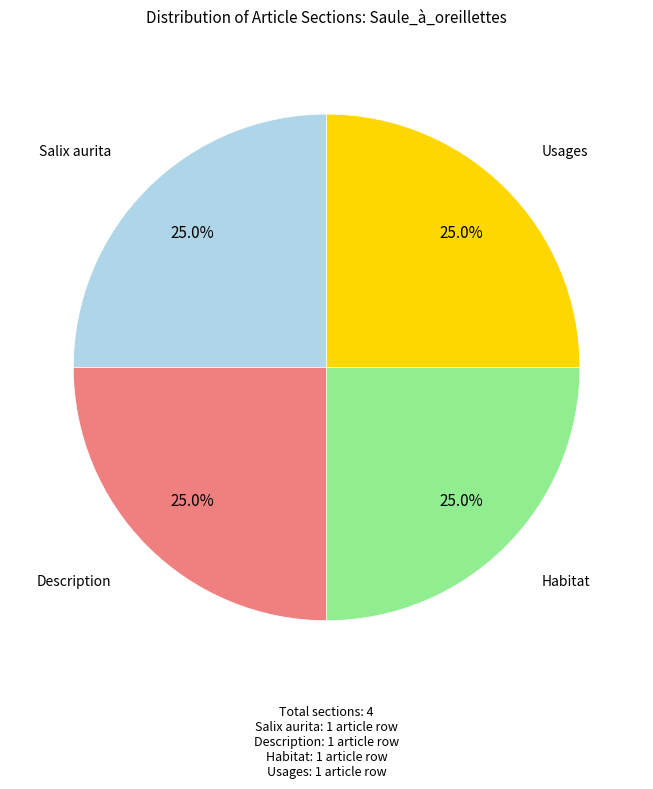

Does any single category account for the majority?

No